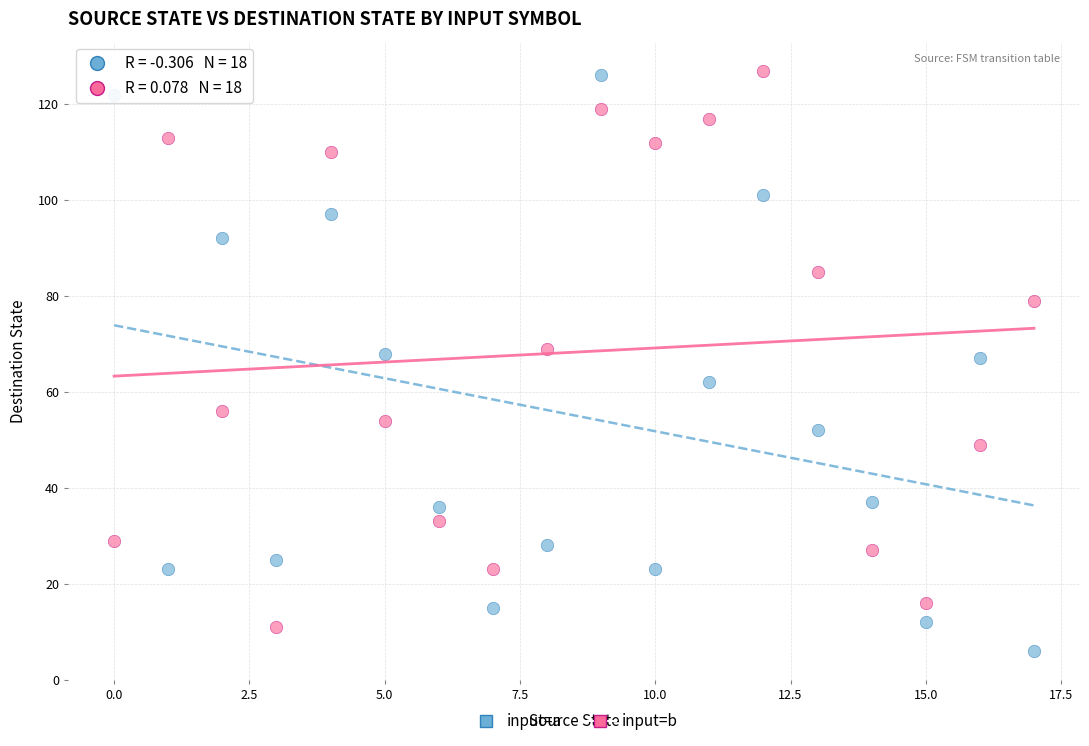

Which series reaches the minimum Y coordinate?

input=a